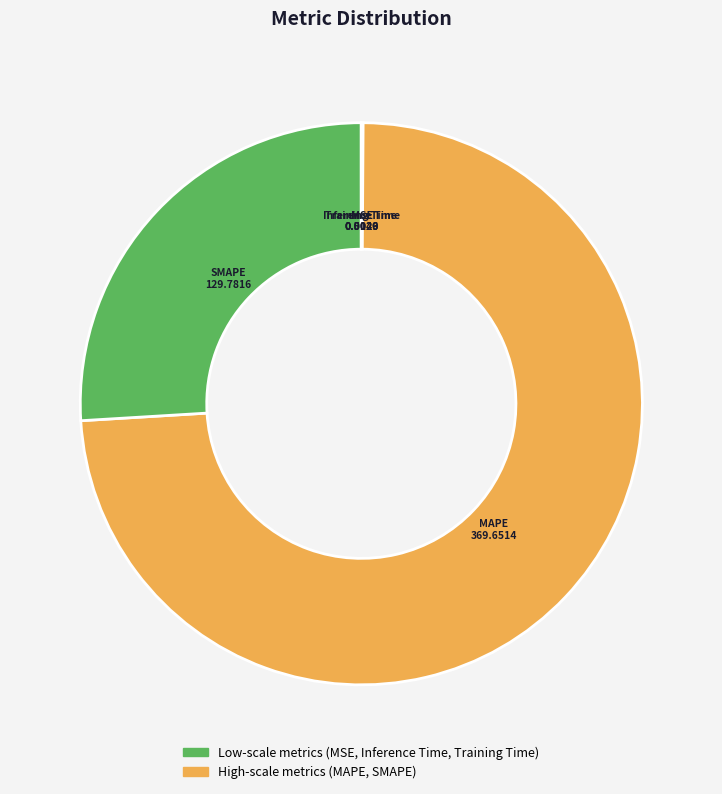

Which category has the biggest portion of the pie?

MAPE